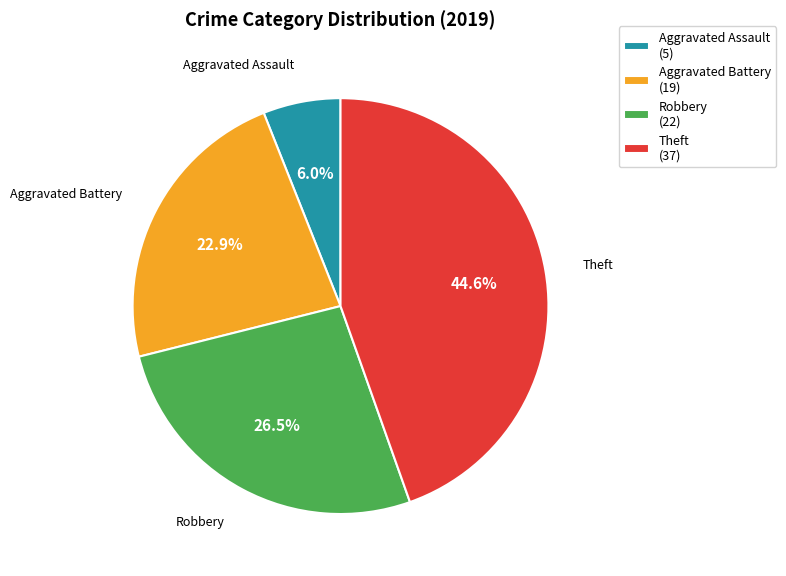

Is Robbery the majority of the pie?

No